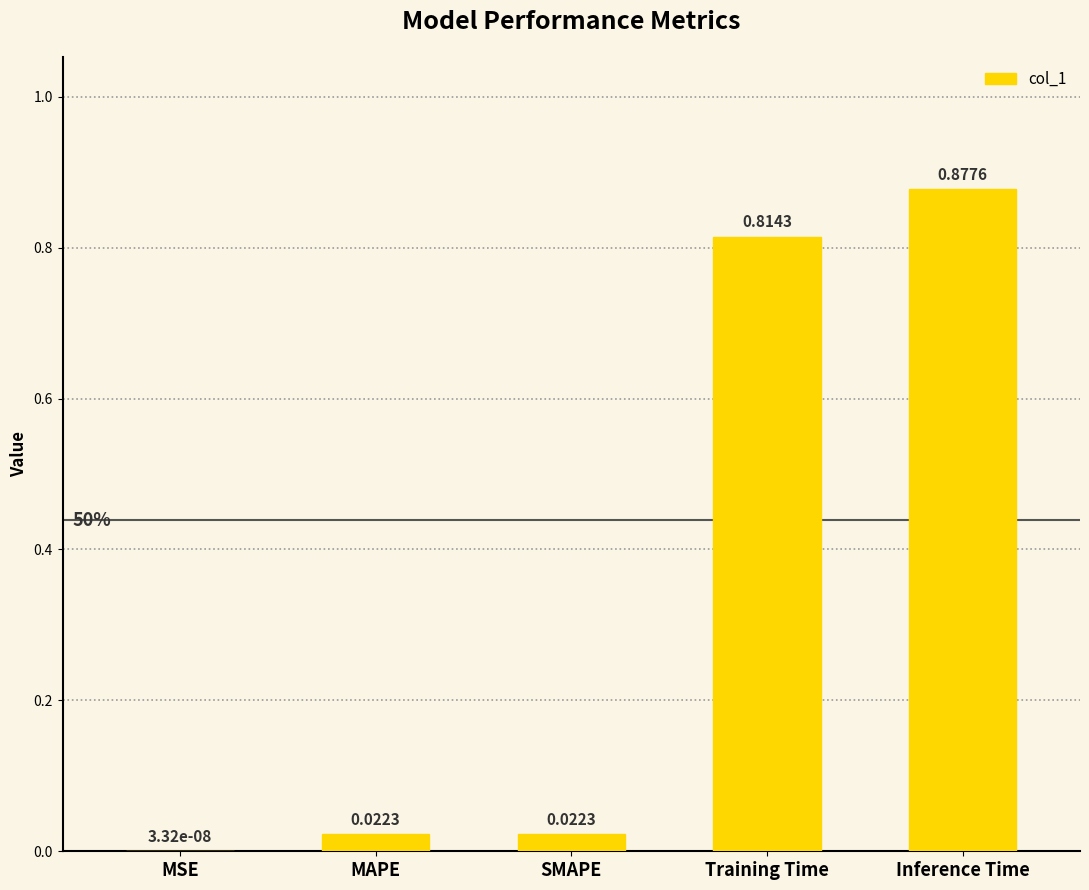

What is the sum of all values?

1.7